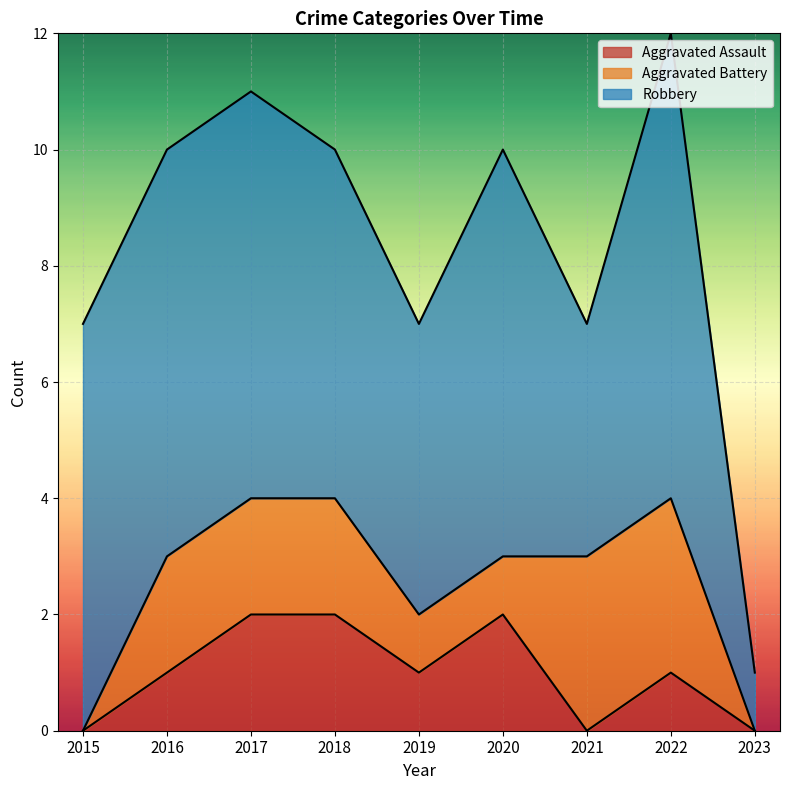

Which series changed the most between 2016 and 2017?

Aggravated Assault